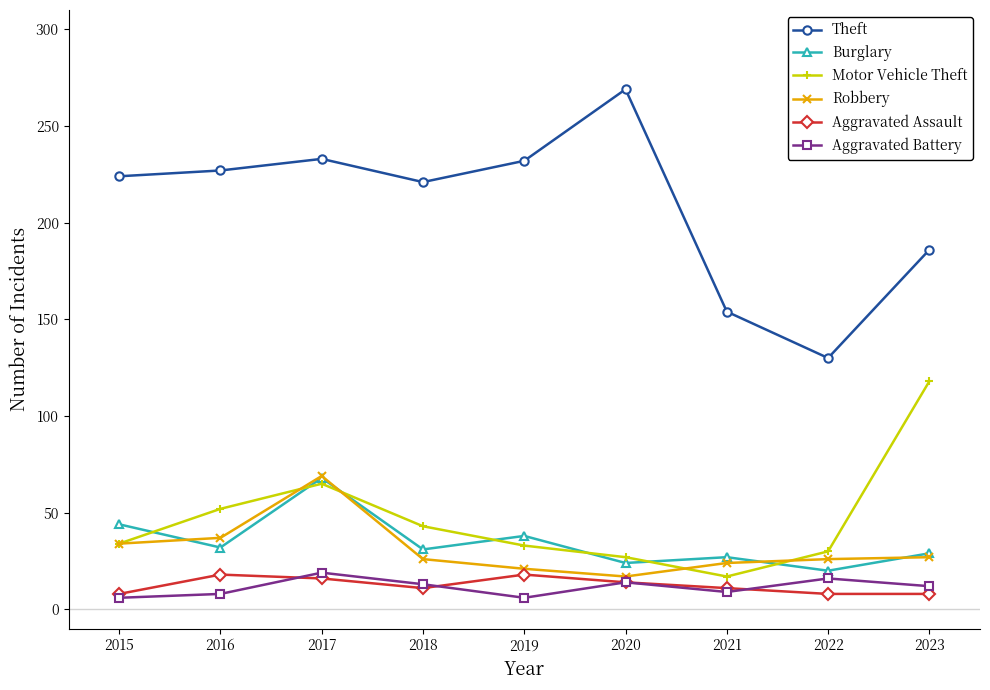

Count the Aggravated Assault values in the range 8 to 16.

7